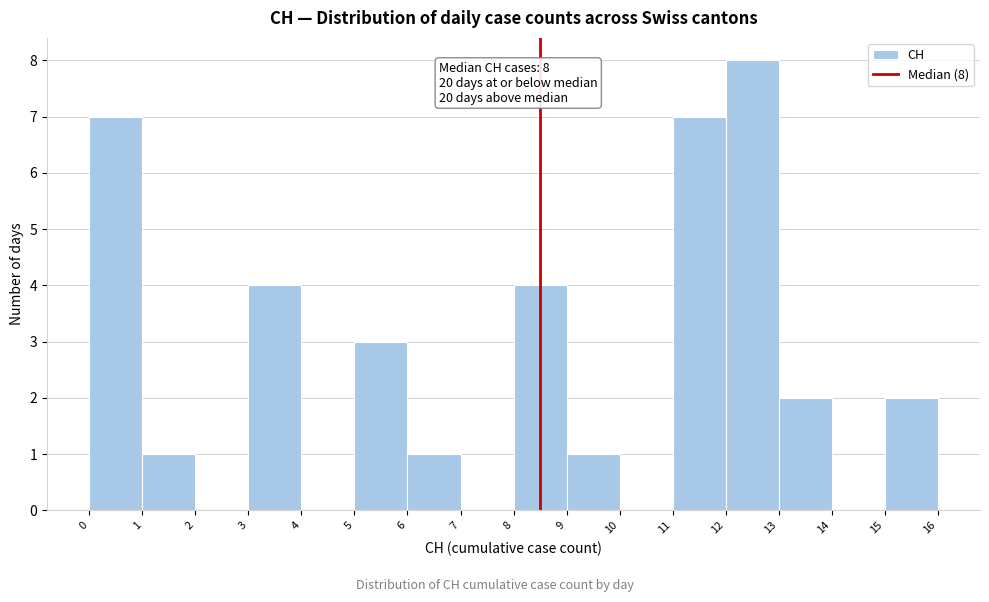

Which range on the x-axis has the tallest bar?

12 to 13